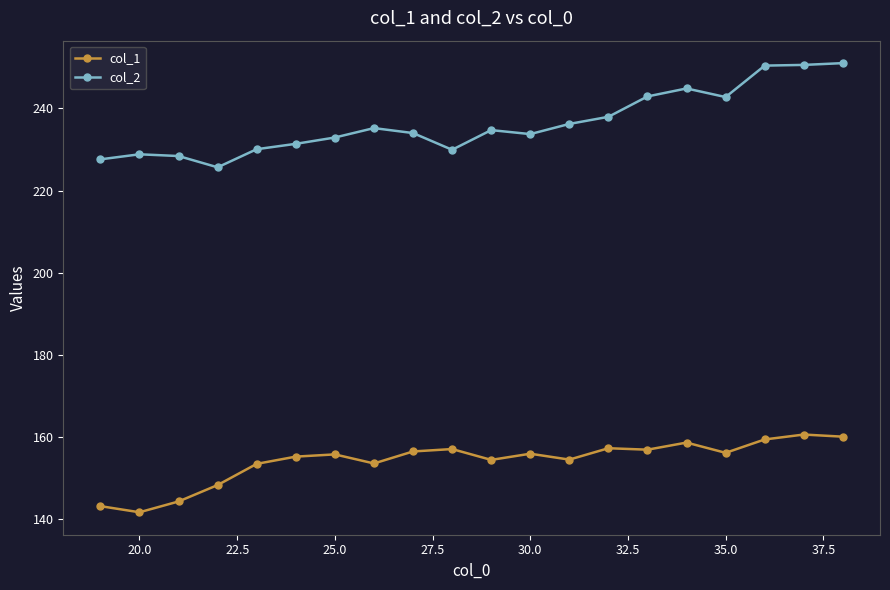

Is this an area chart (filled region under the line)?

No